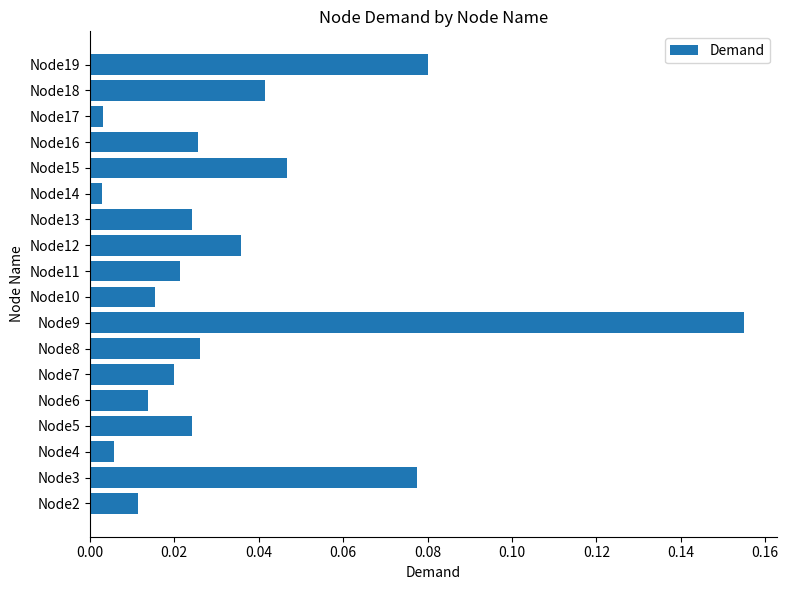

What is the sum of all values?

0.6